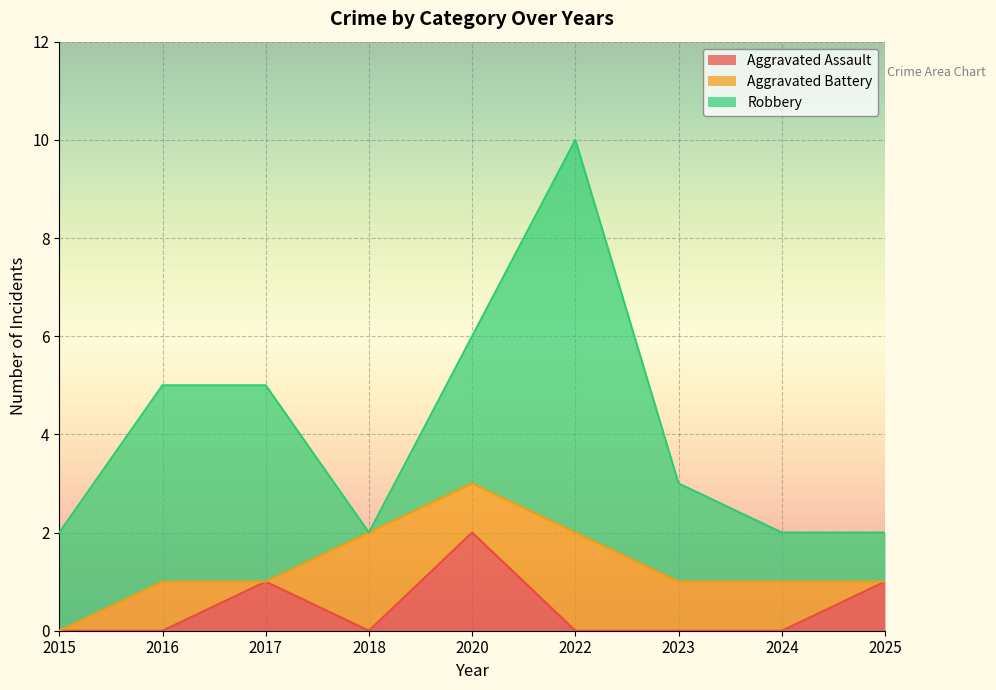

List the series in order of their peak value, highest first.

Robbery, Aggravated Assault, Aggravated Battery